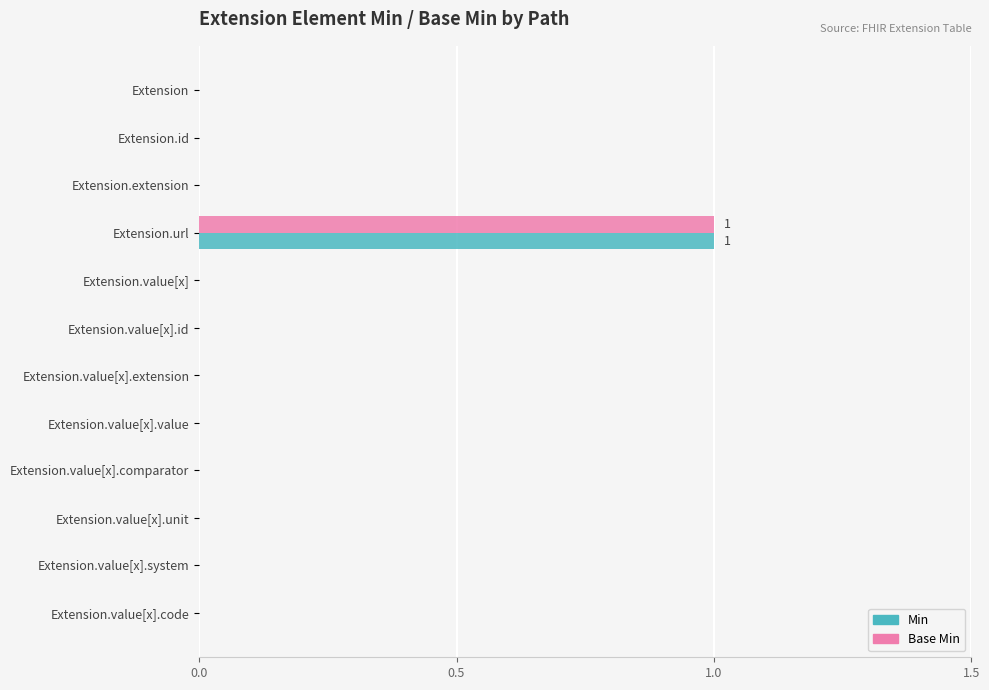

Which label corresponds to the largest value in the chart?

Extension.url